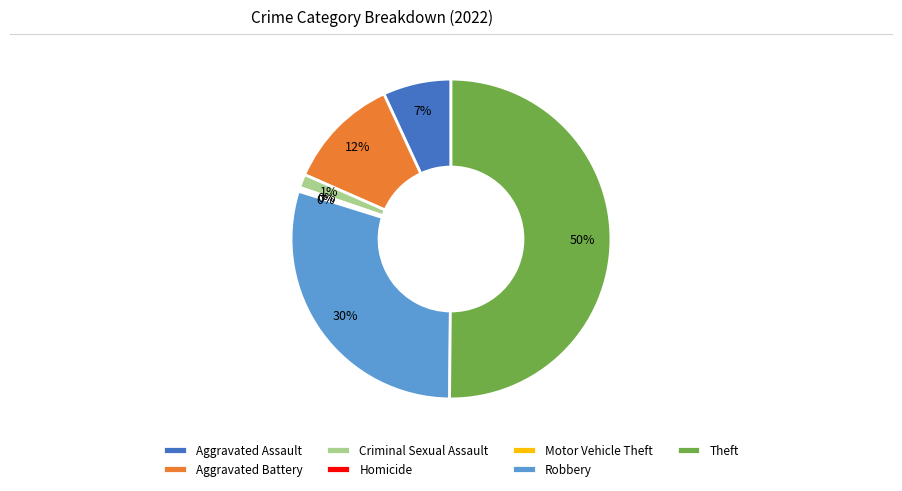

Does Aggravated Assault account for over 50% of the chart?

No